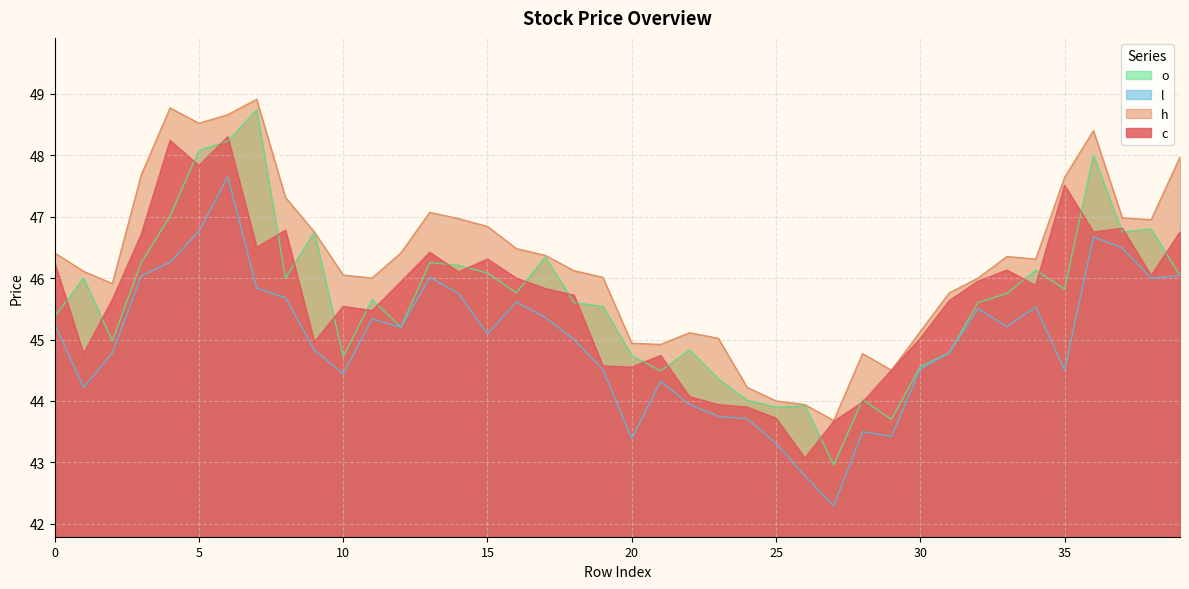

Between 8 and 11, which is larger?

8